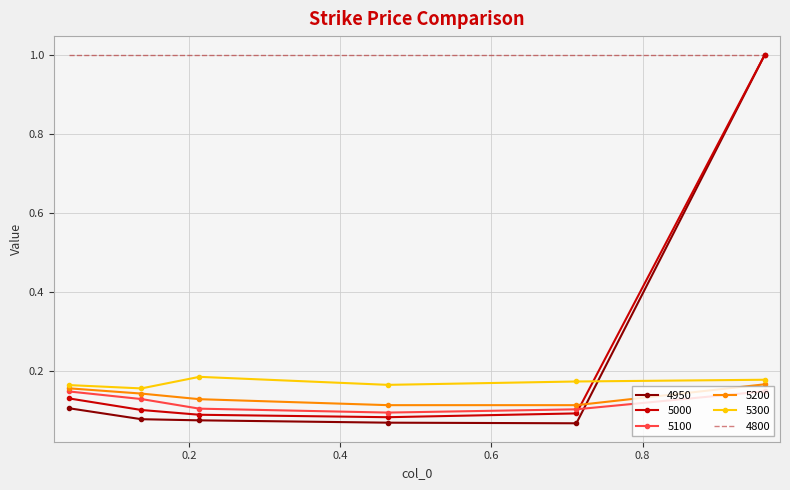

Which series has the widest spread of values?

4950